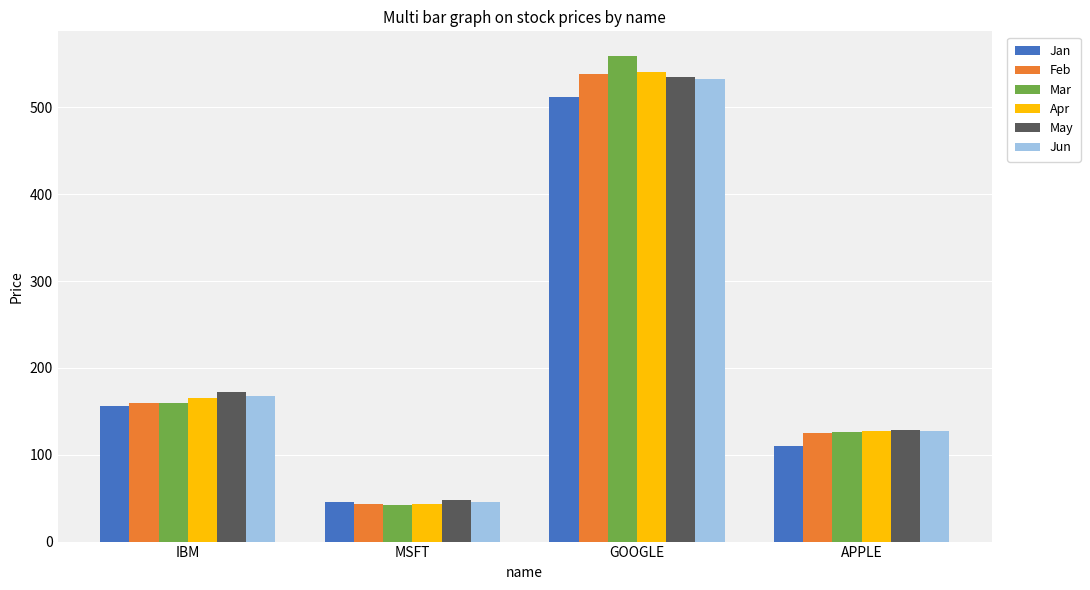

What is the total value across all series at APPLE?

745.9